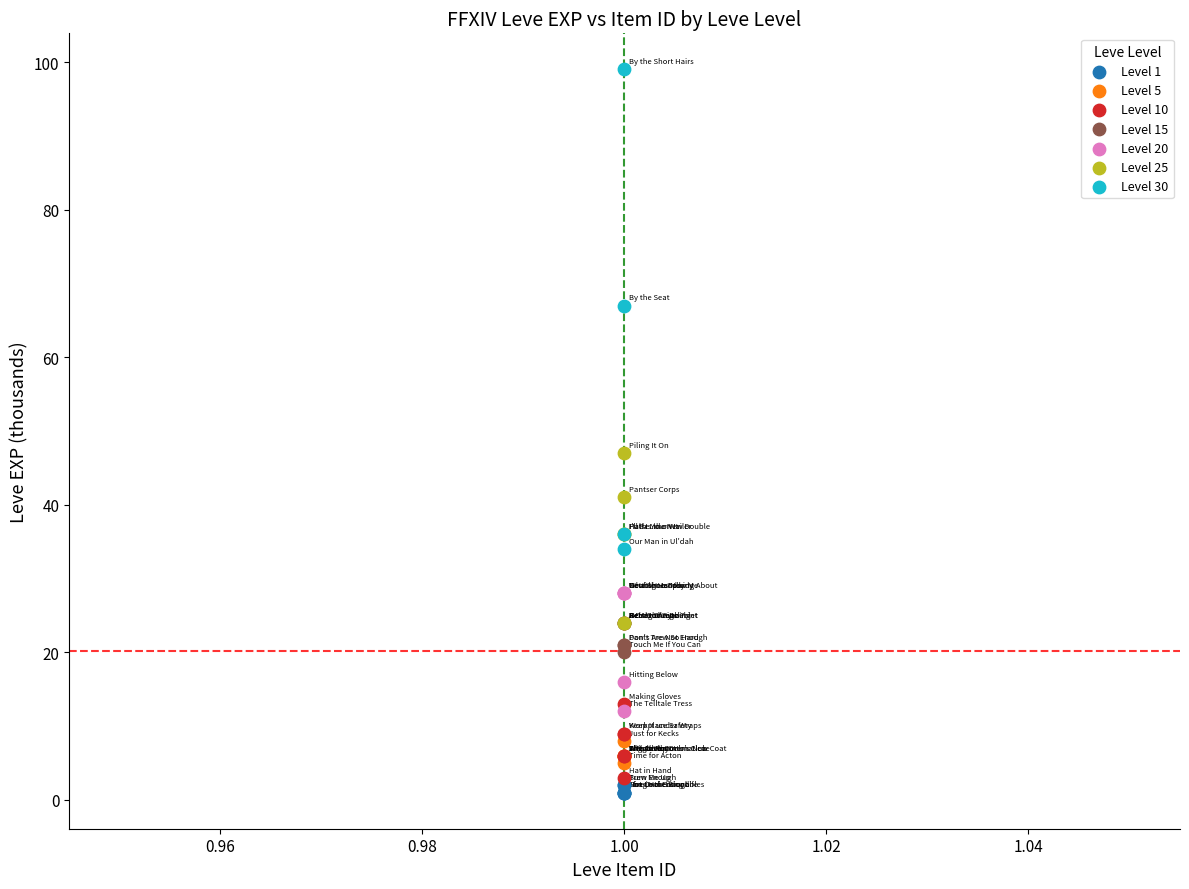

Which series contains the lowest Y value?

Level 1